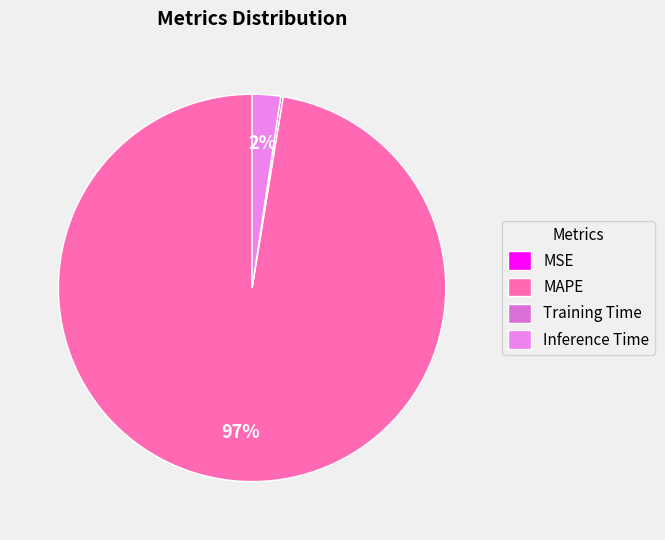

Which category accounts for the majority?

MAPE